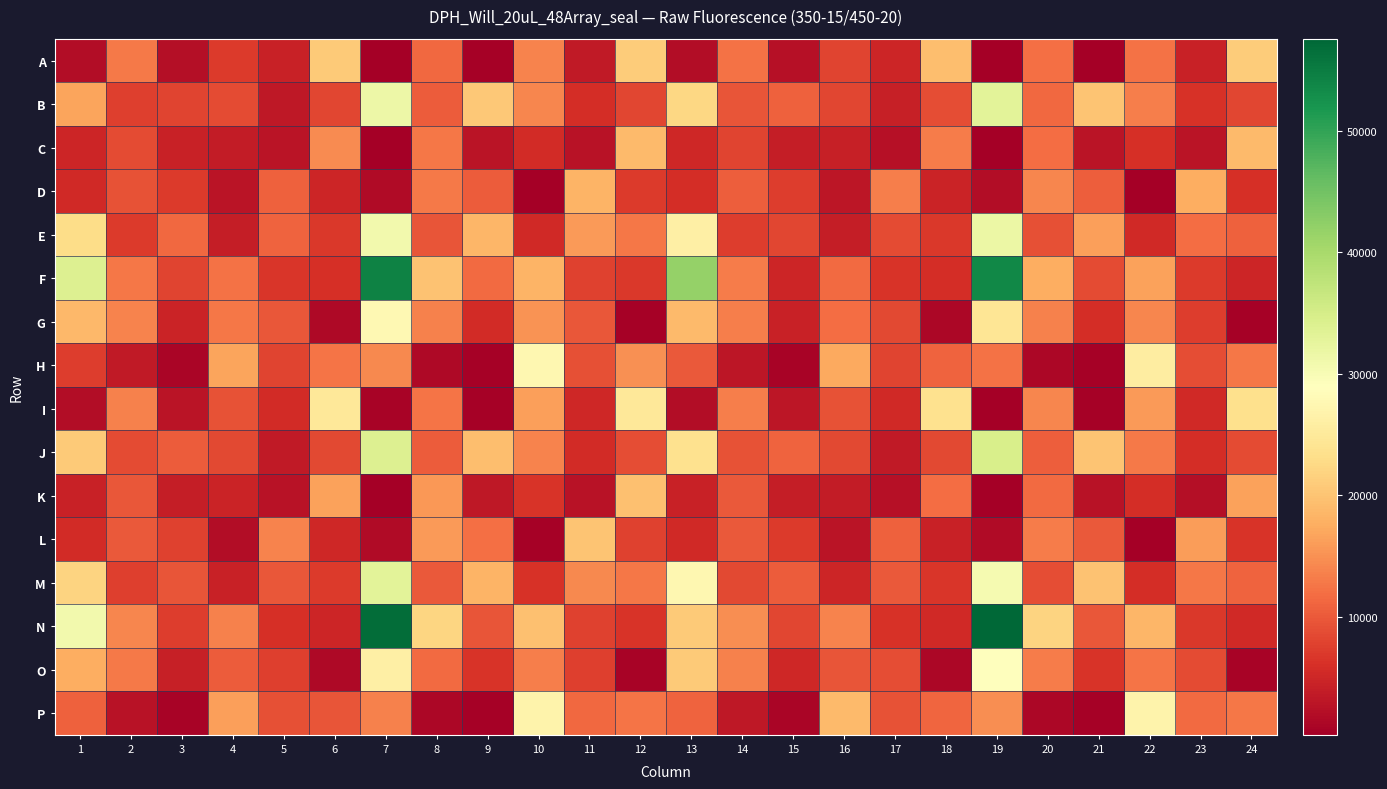

Which category has the lowest value across all series?

7